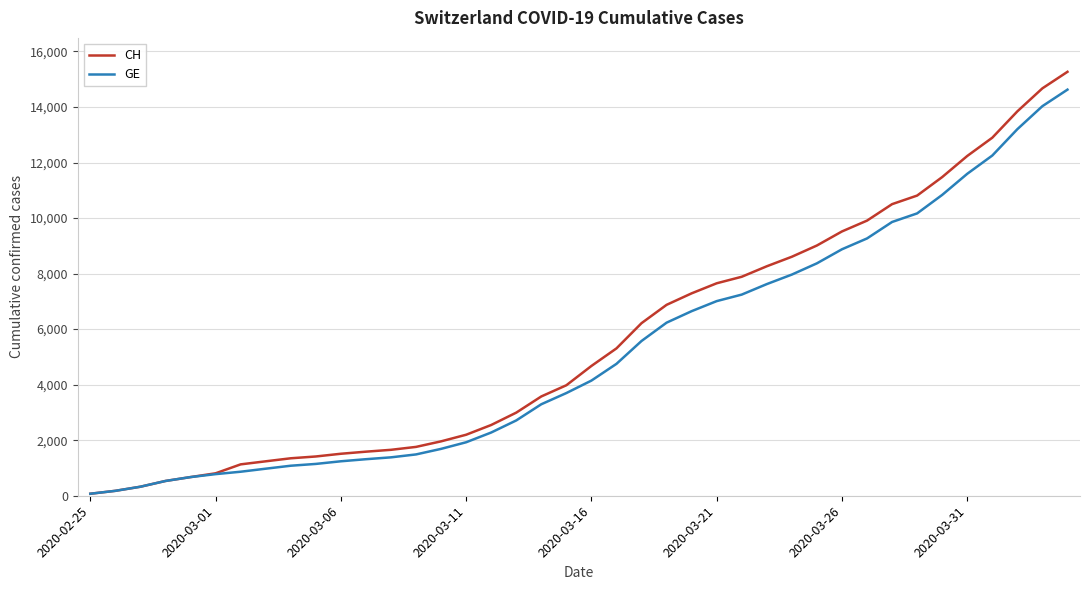

What is the maximum value shown in the chart?

15267